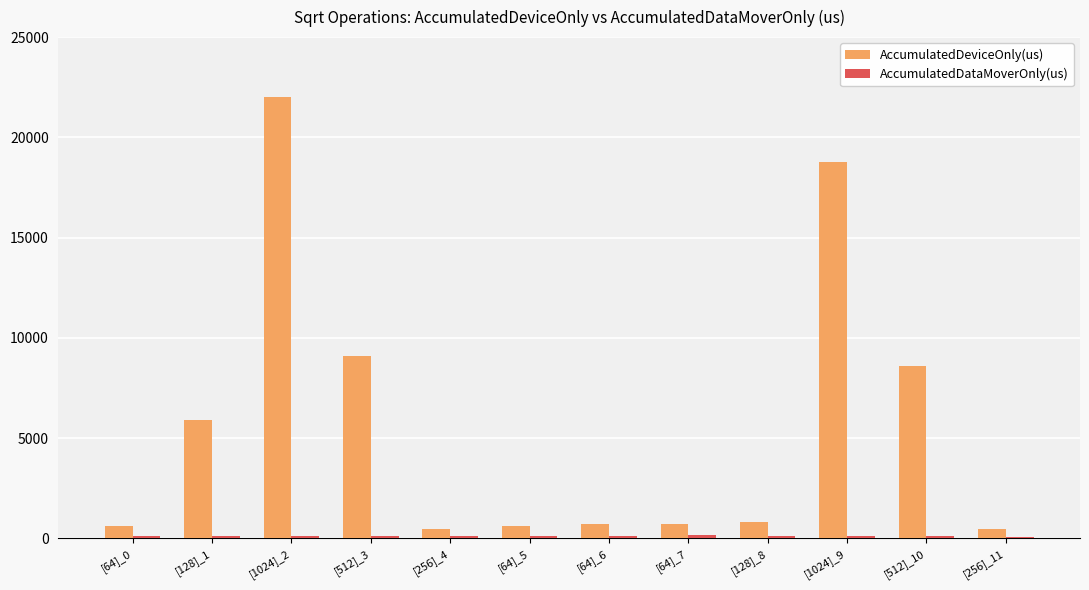

At how many categories does at least one series exceed 2647?

5